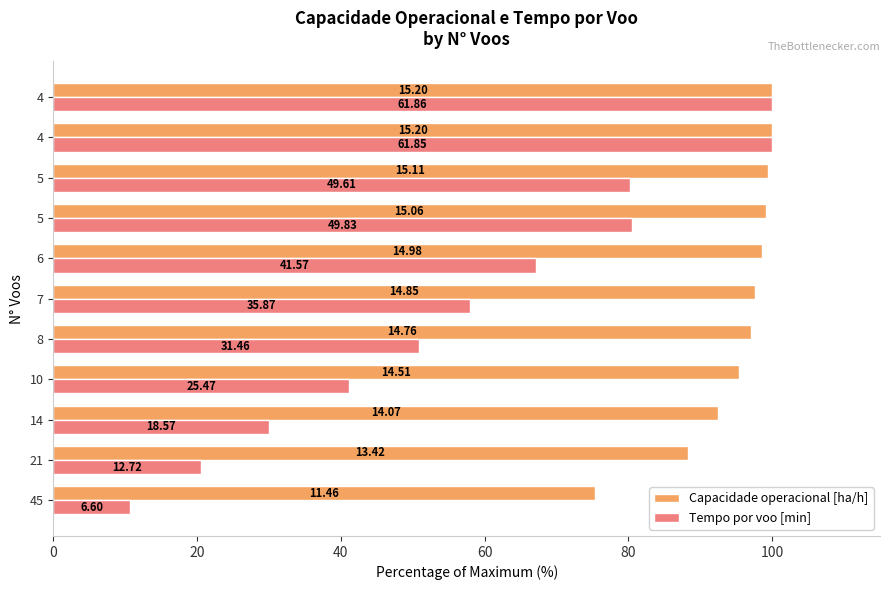

What are all the series names shown in the legend?

Capacidade operacional [ha/h], Tempo por voo [min]